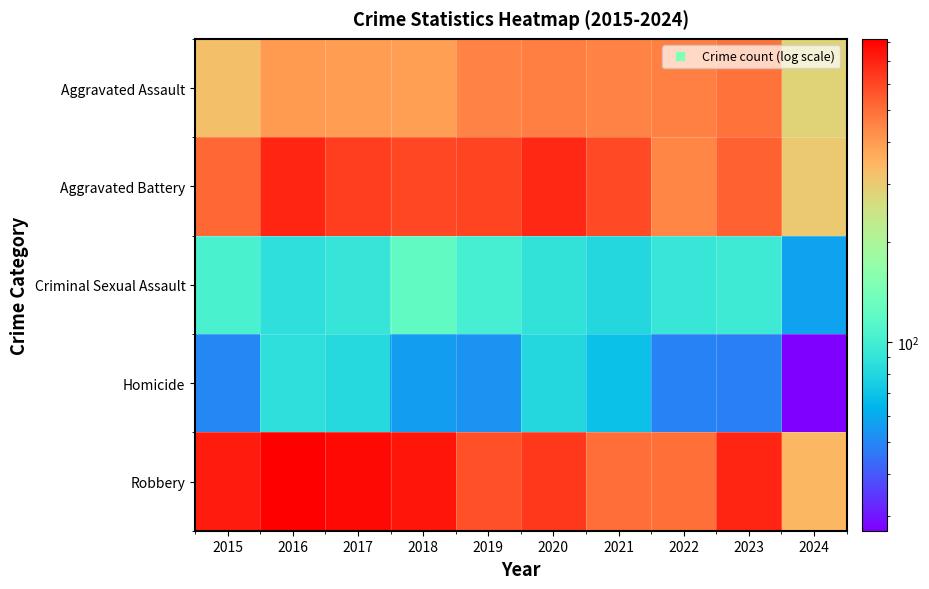

Which series has the largest range (max minus min)?

Robbery